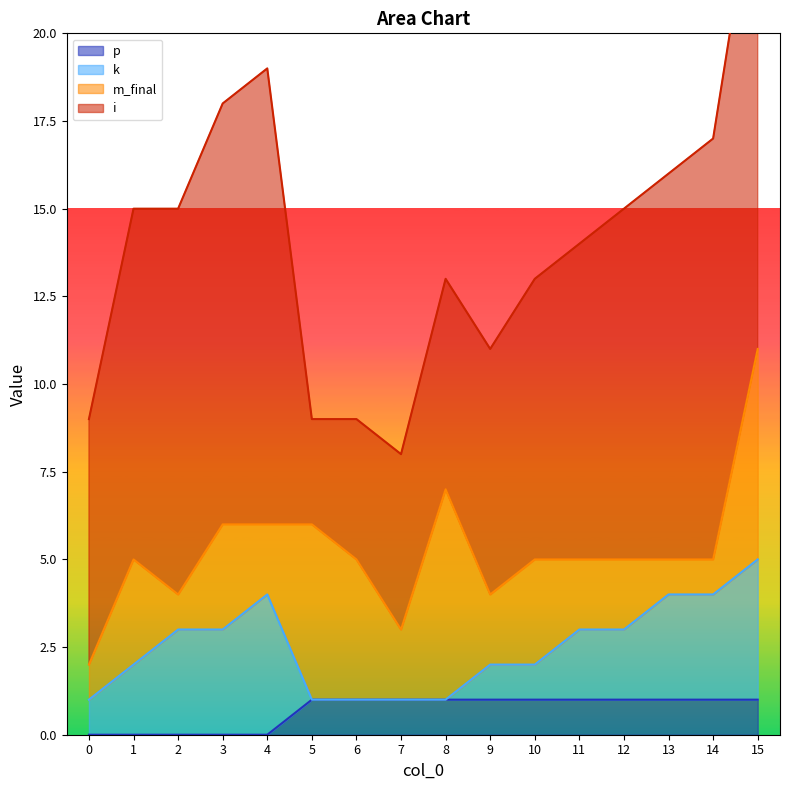

What is the difference between the p values at 13 and 1?

1